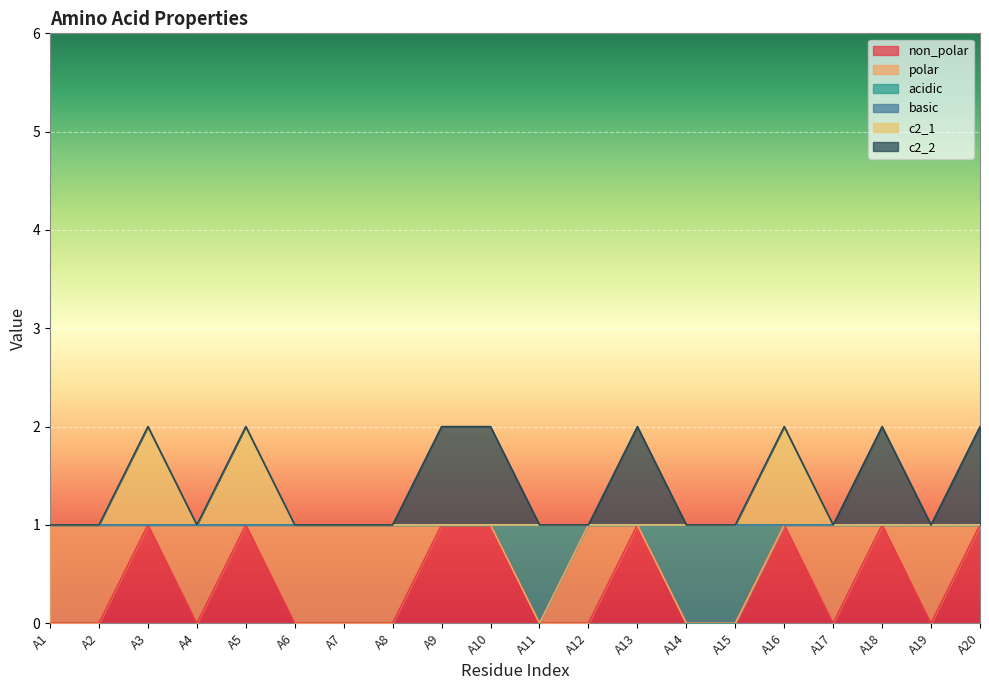

How many data points in non_polar are above 0?

8